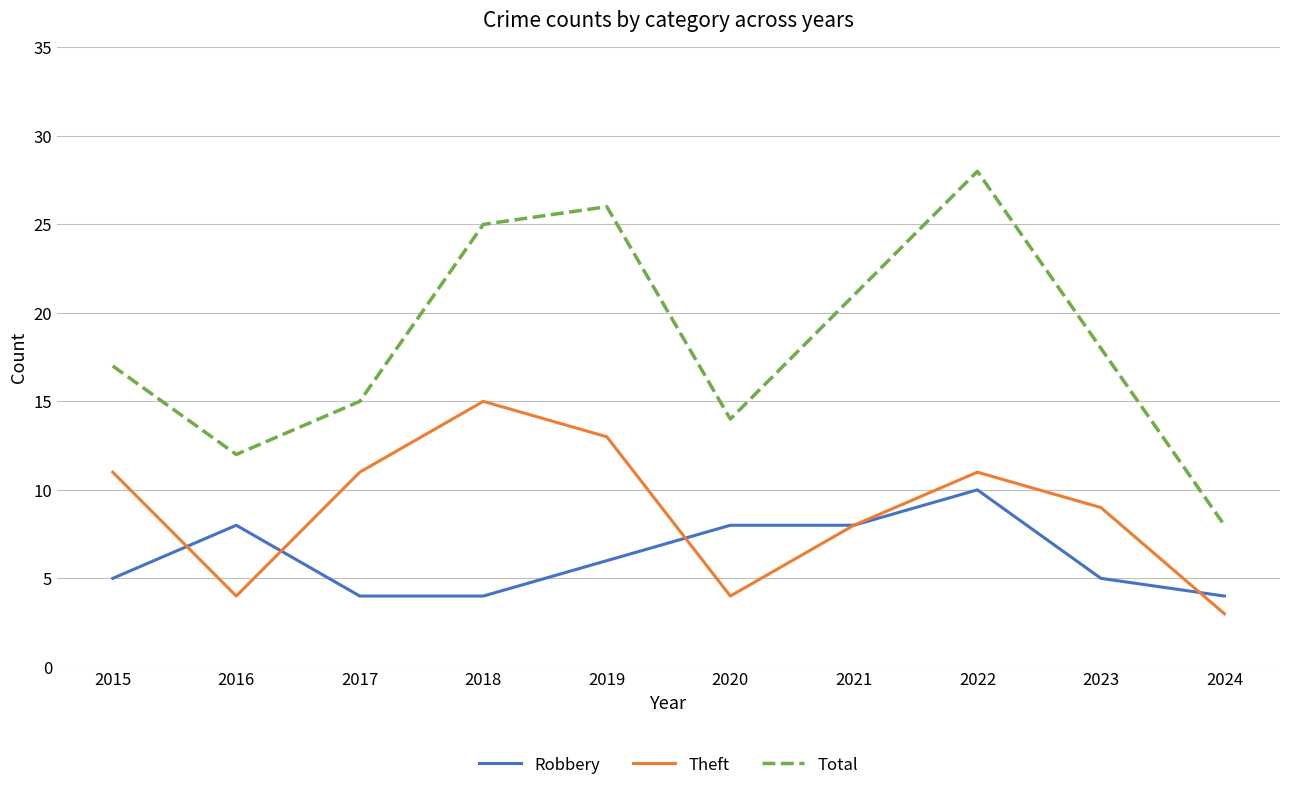

Between 2022 and 2023, which series saw the biggest shift?

Total